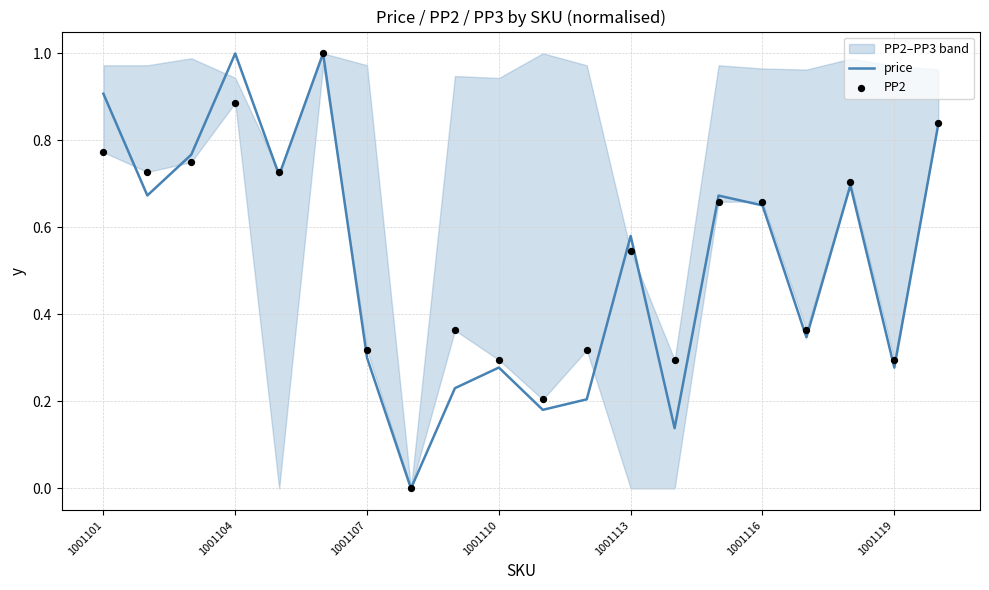

Which series contains the highest Y value?

price